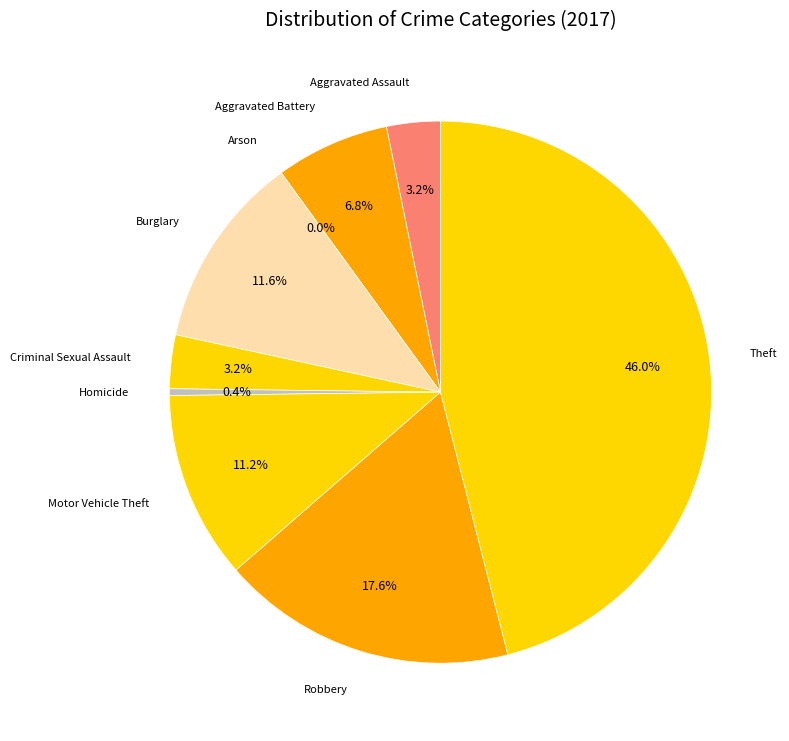

To the nearest percent, what is the average slice percentage?

11%